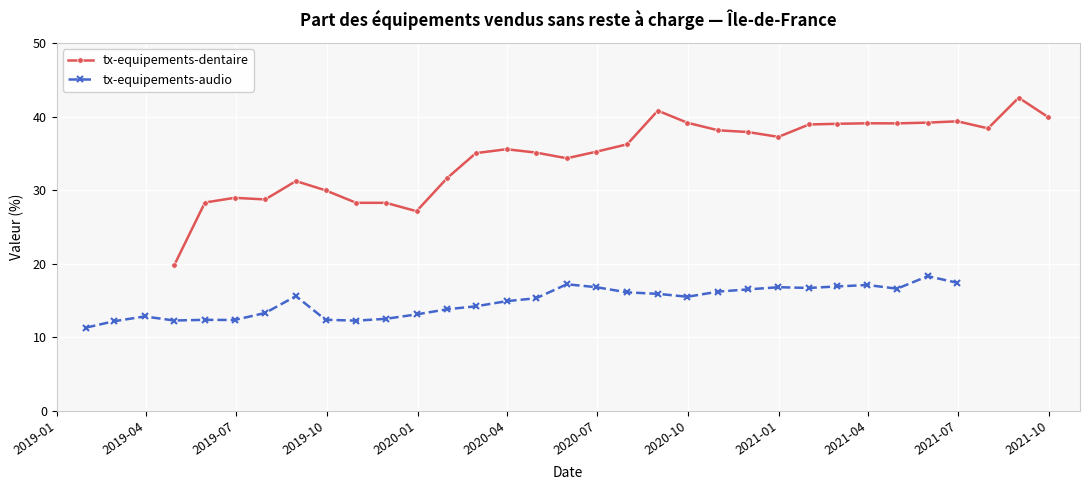

True or false: tx-equipements-dentaire has more than 1 points higher than both neighbors.

True